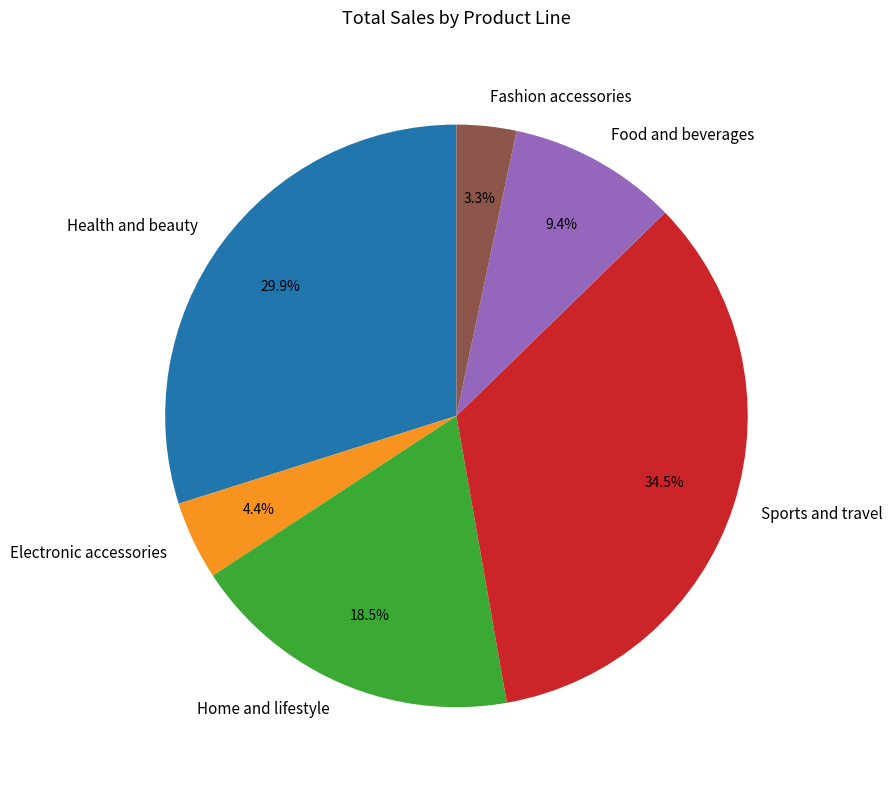

Does Fashion accessories account for over 50% of the chart?

No